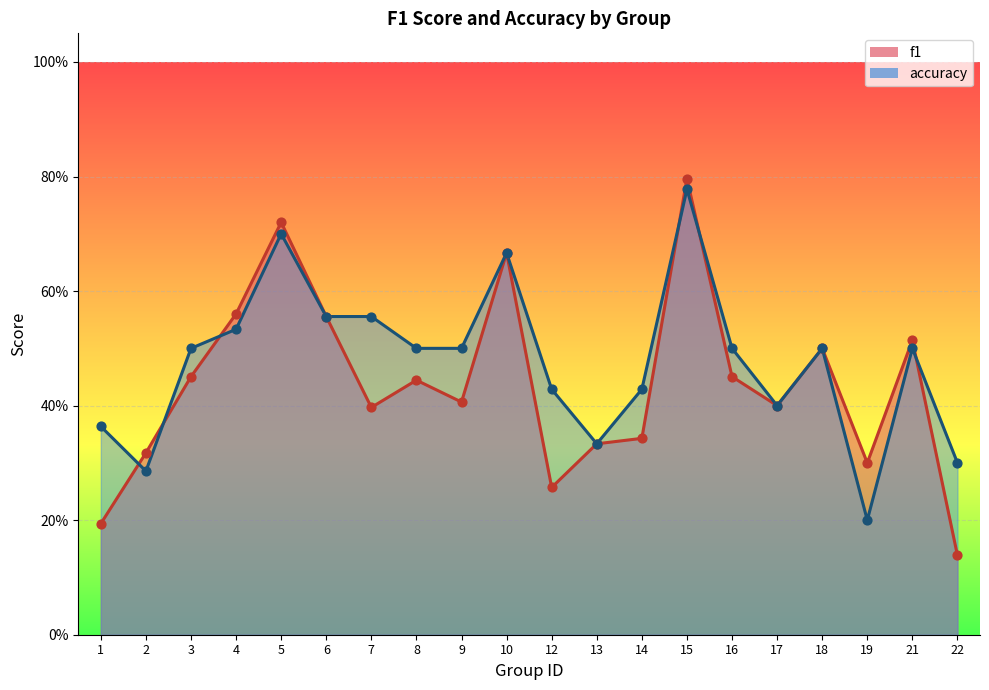

Which series contains the highest Y value?

f1